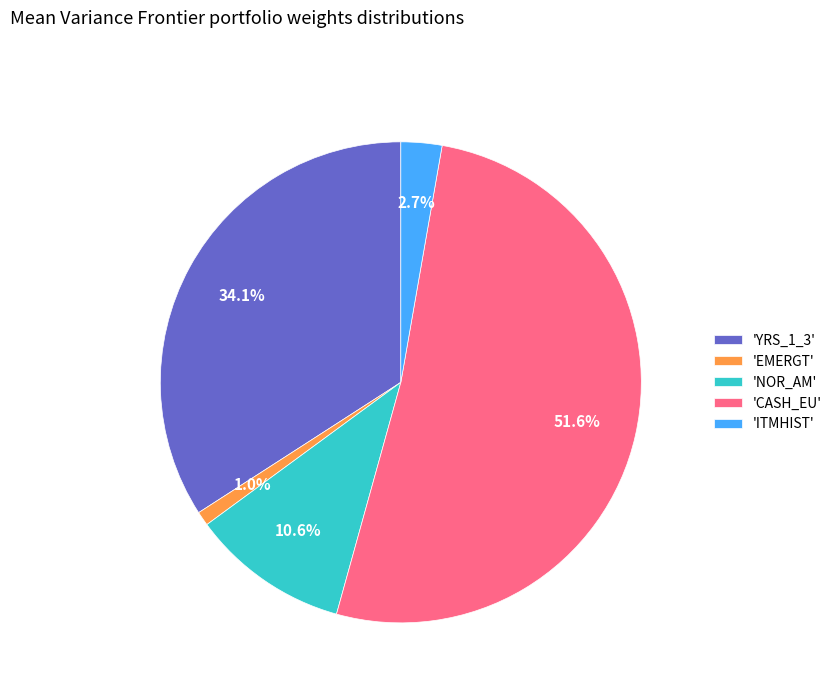

Does 'CASH_EU' represent more than half of the total?

Yes